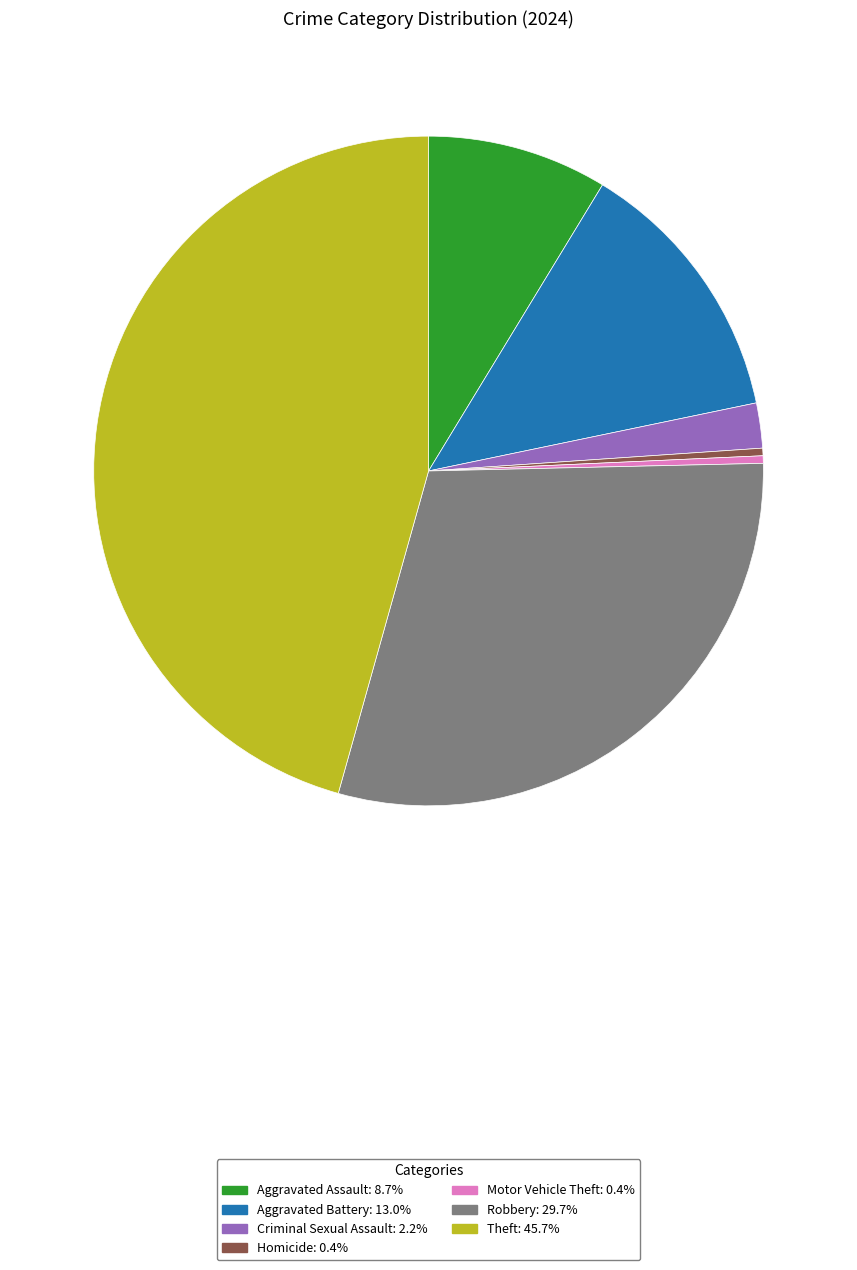

Does any single category account for the majority?

No